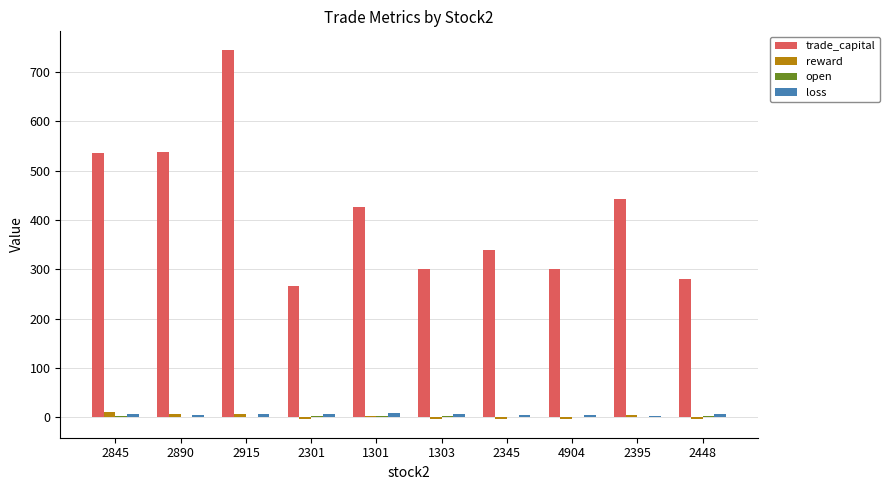

The value of trade_capital at 2890 is 773.5. True or false?

False